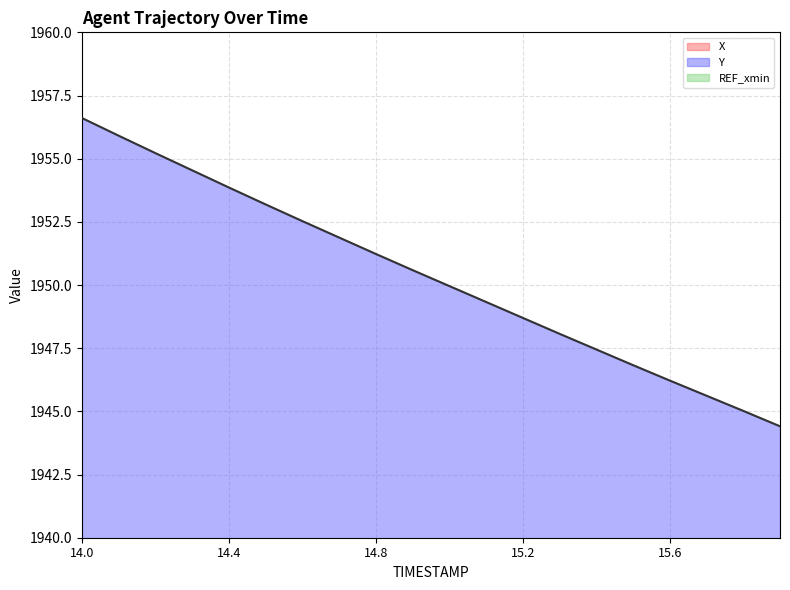

True or false: X and Y cross at least once.

False